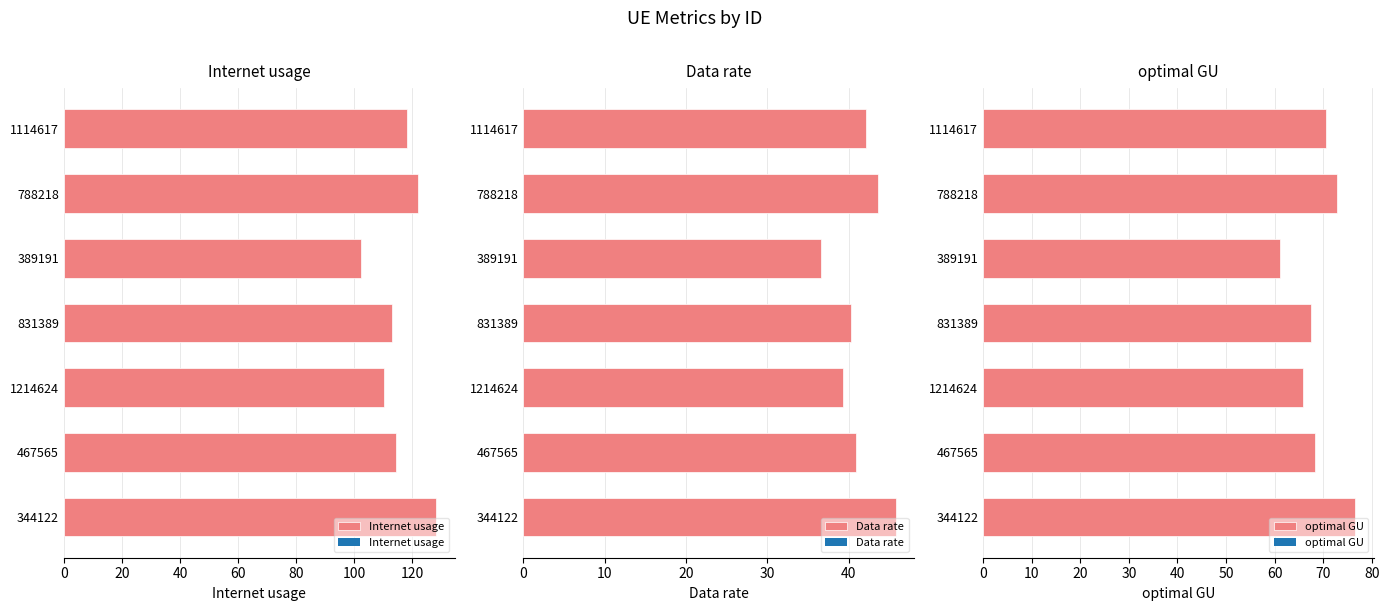

The value of Data rate at 467565 is 25.8. True or false?

False